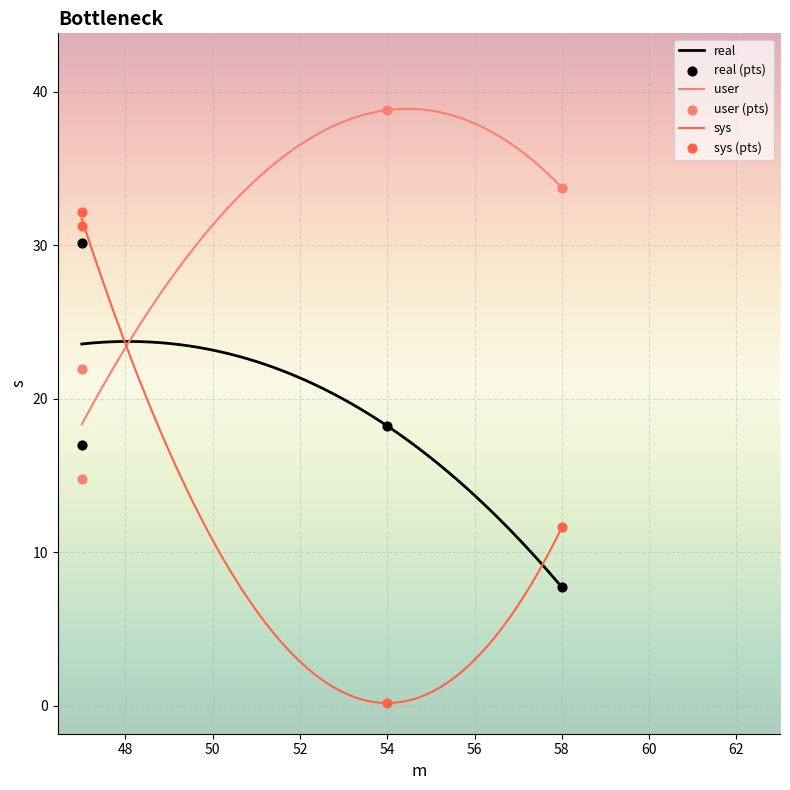

What are all the series names shown in the legend?

real, user, sys